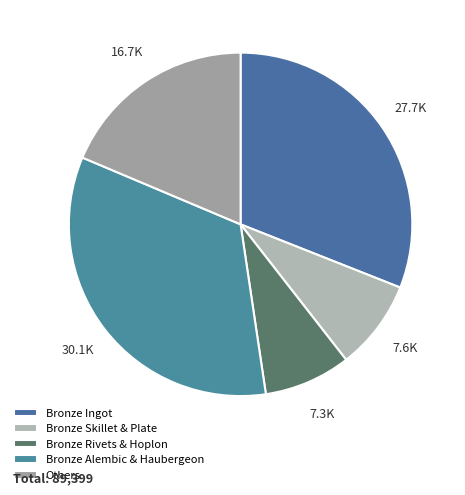

Count the number of slices in the pie.

5